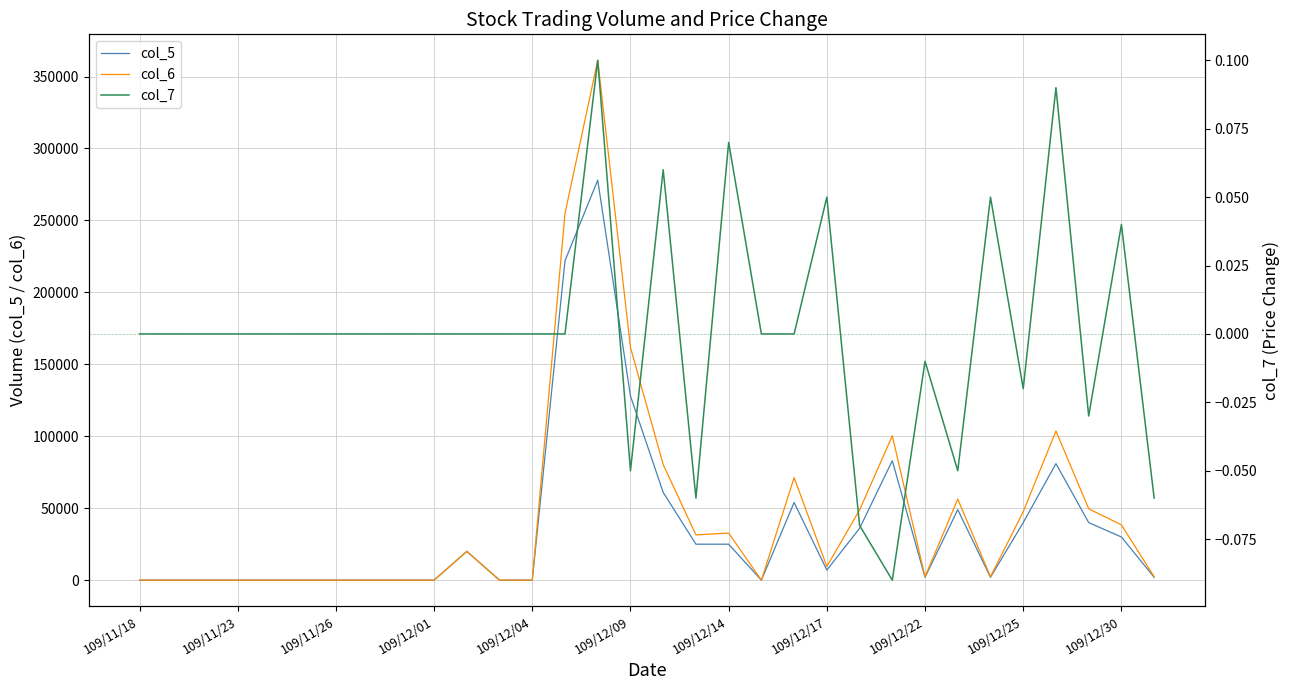

Reading right to left, list all the values displayed in this chart.

col_5: 2000.0	30000.0	40000.0	81000.0	40000.0	2000.0	49000.0	2000.0	83000.0	36000.0	7000.0	54000.0	0.0	25000.0	25000.0	61000.0	128000.0	278000.0	222000.0	0.0	0.0	20000.0	0.0	0.0	0.0	0.0	0.0	0.0	0.0	0.0	0.0	0.0
col_6: 2440.0	38400.0	49600.0	103670.0	47600.0	2400.0	56350.0	2400.0	100340.0	48760.0	9510.0	71240.0	0.0	32750.0	31450.0	80320.0	161800.0	361280.0	254890.0	0.0	0.0	20000.0	0.0	0.0	0.0	0.0	0.0	0.0	0.0	0.0	0.0	0.0
col_7: -0.1	0.0	-0.0	0.1	-0.0	0.1	-0.1	-0.0	-0.1	-0.1	0.1	0.0	0.0	0.1	-0.1	0.1	-0.1	0.1	0.0	0.0	0.0	0.0	0.0	0.0	0.0	0.0	0.0	0.0	0.0	0.0	0.0	0.0